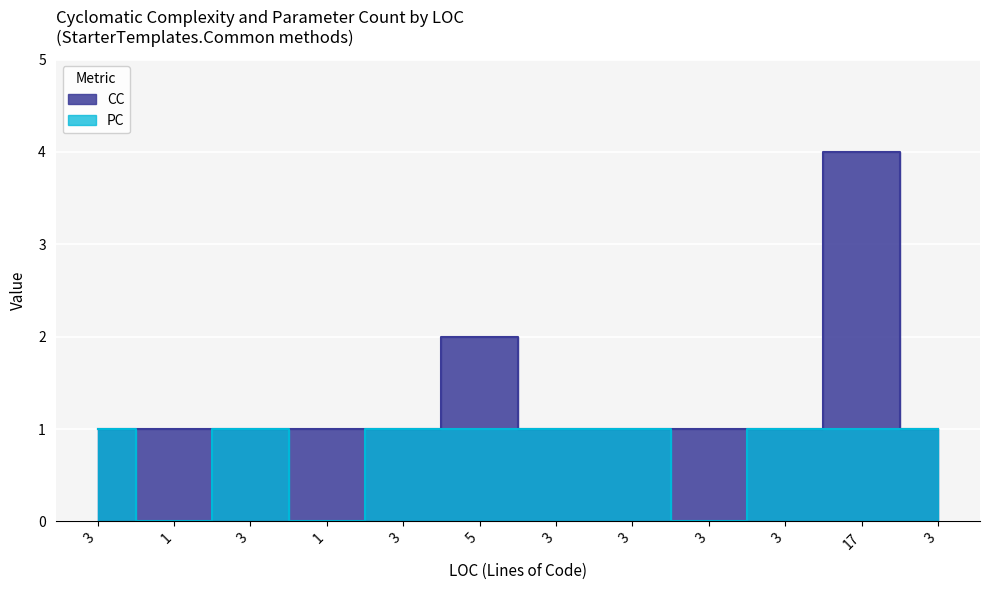

Which label corresponds to the smallest value in the chart?

1